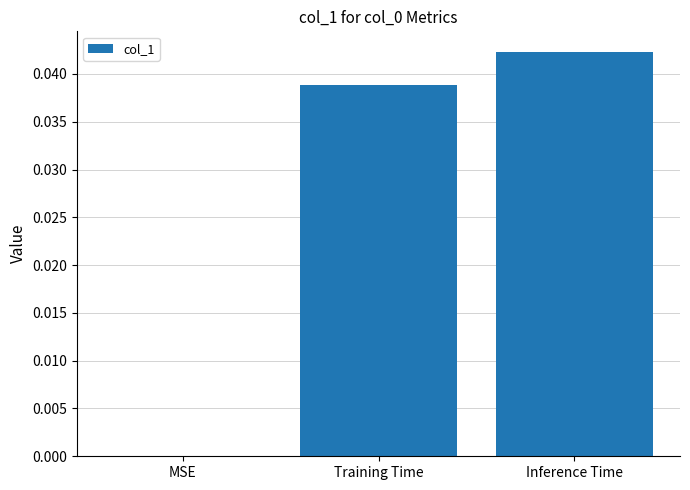

Does the chart contain stacked bars?

No